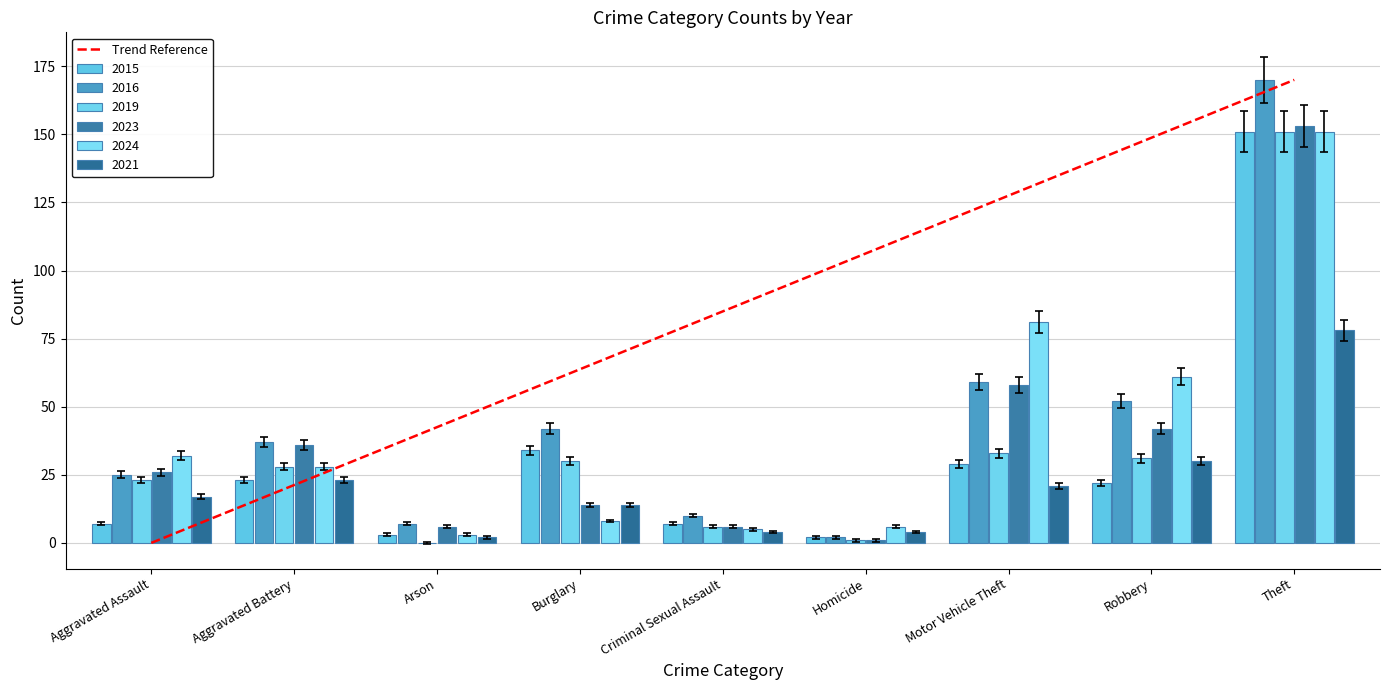

Between Aggravated Assault and Burglary, which series saw the biggest shift?

2015